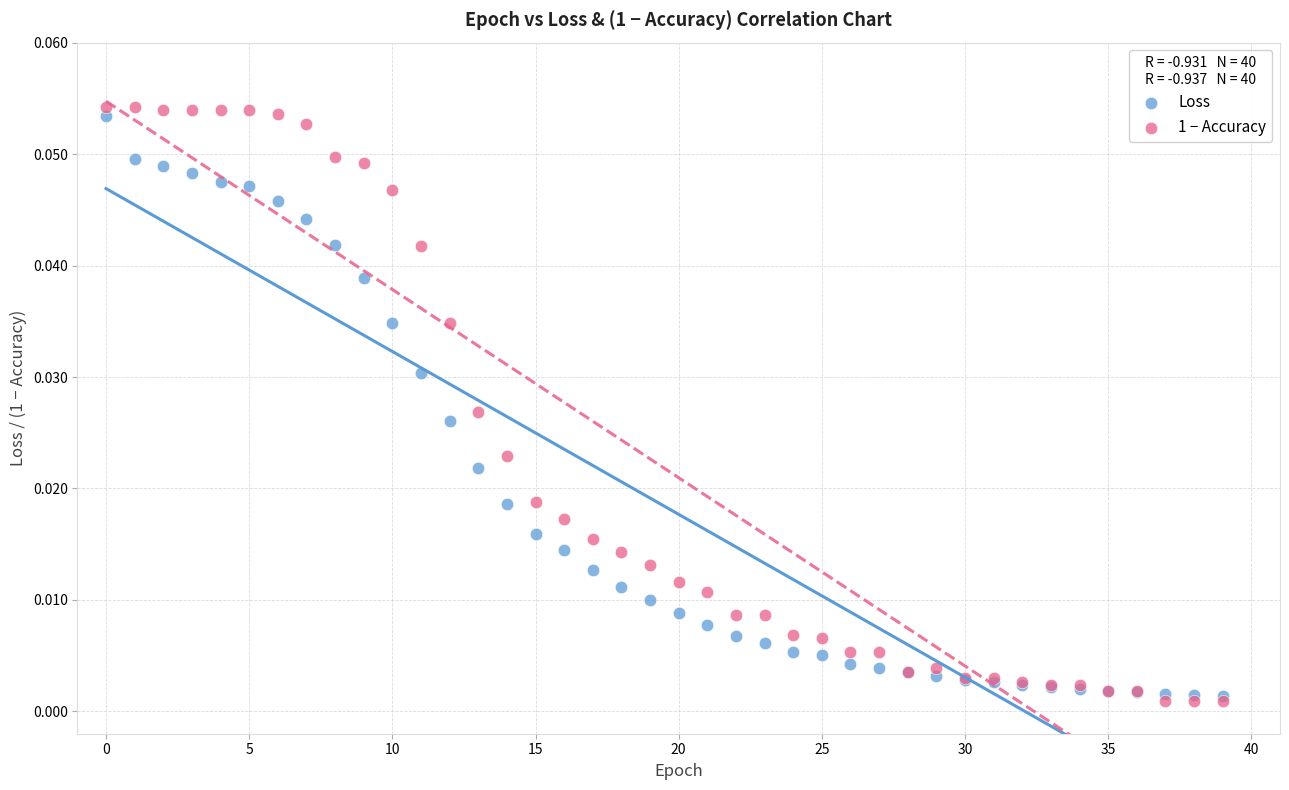

Which series contains the highest Y value?

1 − Accuracy